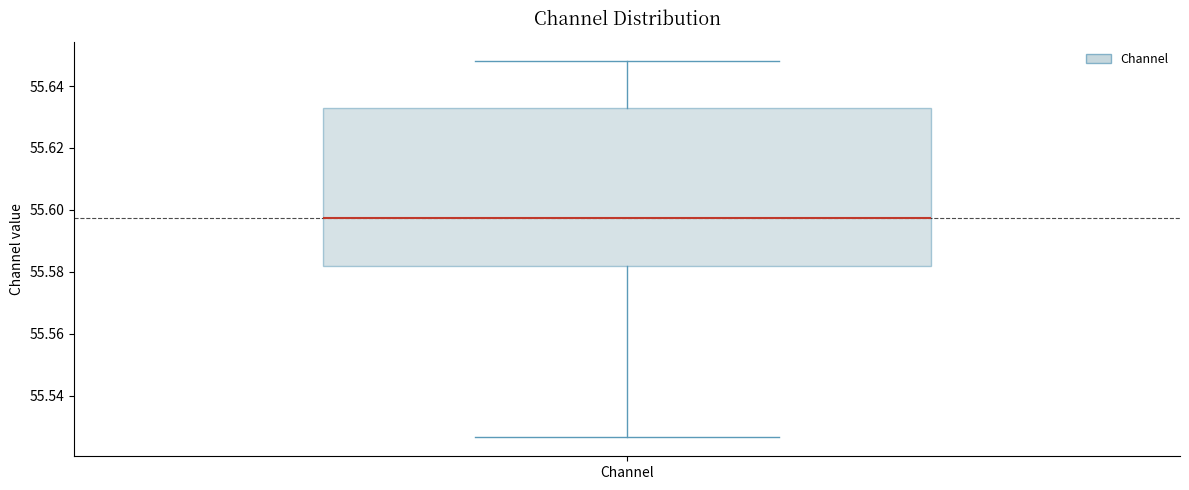

Transcribe this box plot: give where the median line is, the range the box spans, and where the two whiskers end, as read against the y-axis. The values are not printed on the chart, so give them approximately, as read against the axis.

median 55.598, box 55.582 to 55.634, whiskers 55.526 to 55.648